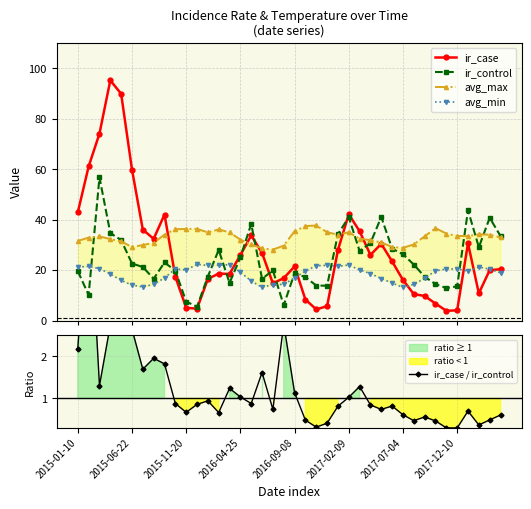

What is the difference between the maximum and minimum values in the avg_max series?

9.6